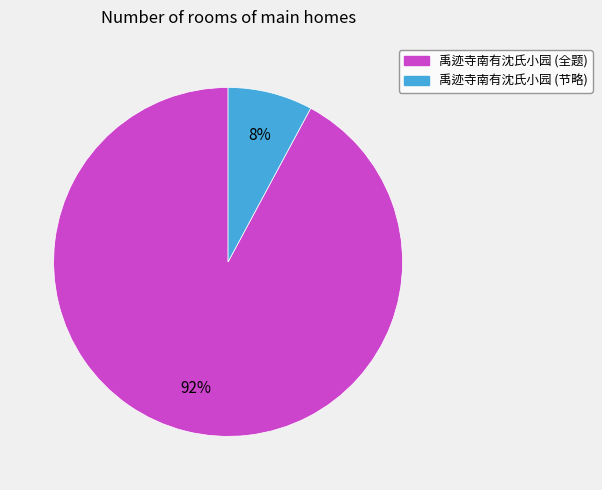

Does any single category account for the majority?

Yes